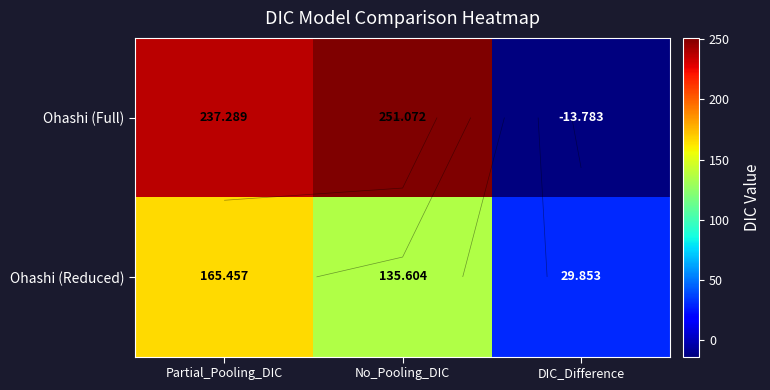

What is the lowest value of the Ohashi (Full) series?

-13.8